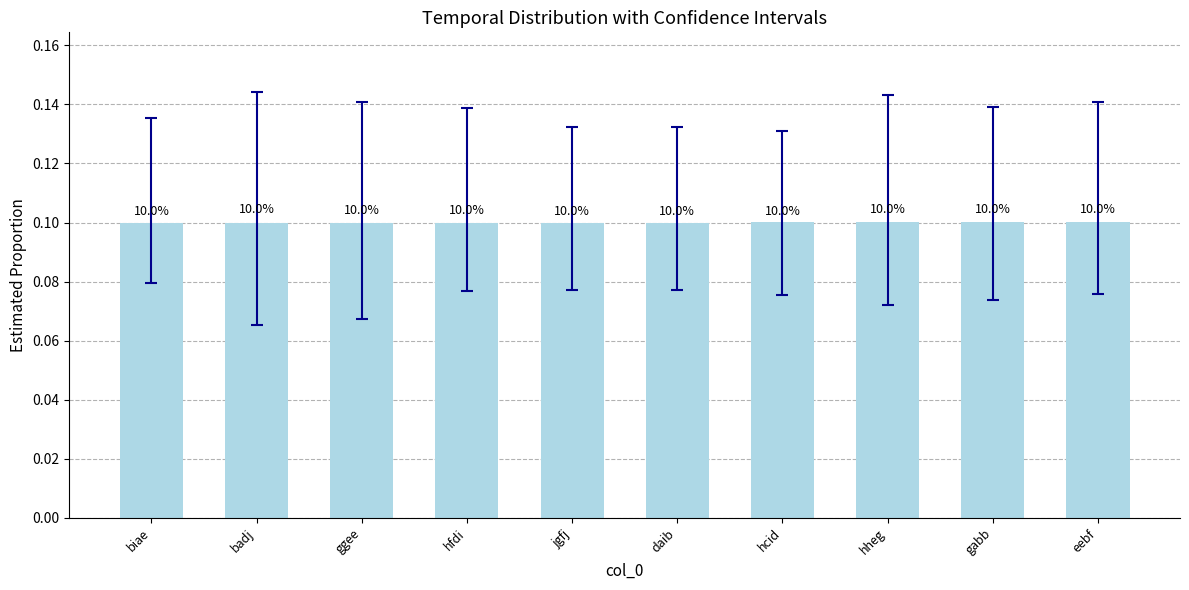

What is the sum of all values?

1.0